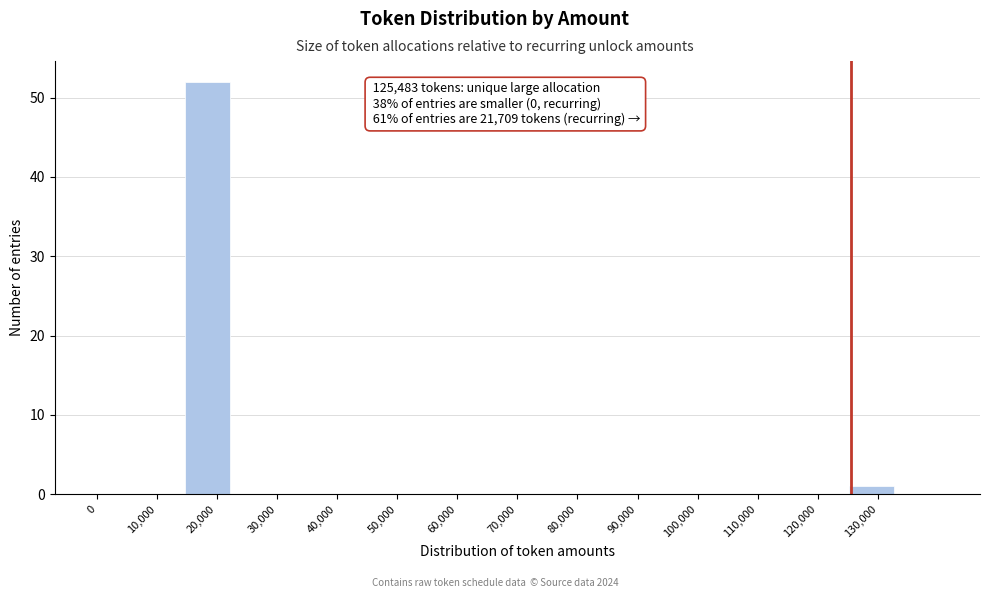

Over which range of the x-axis is the bar tallest?

15000 to 22000